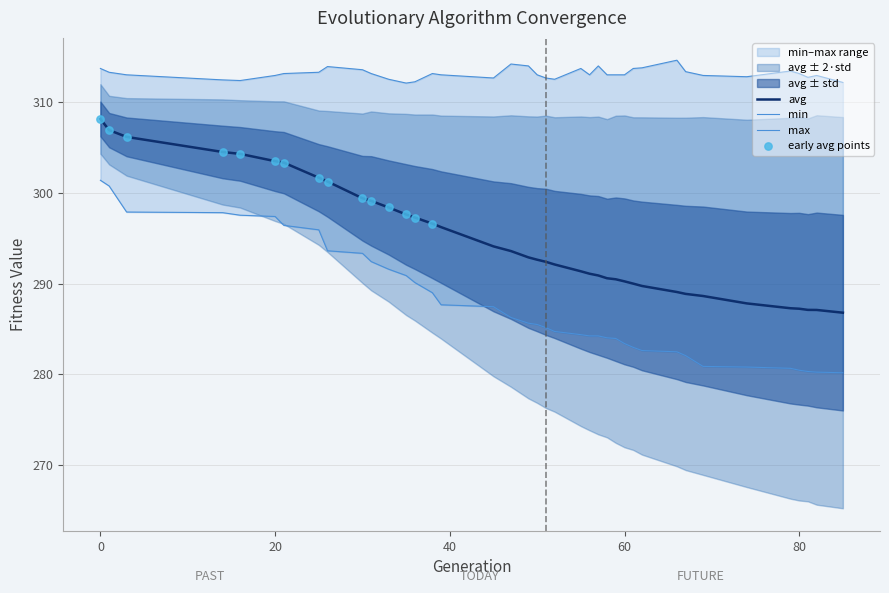

What is the lowest value of the avg series?

286.8